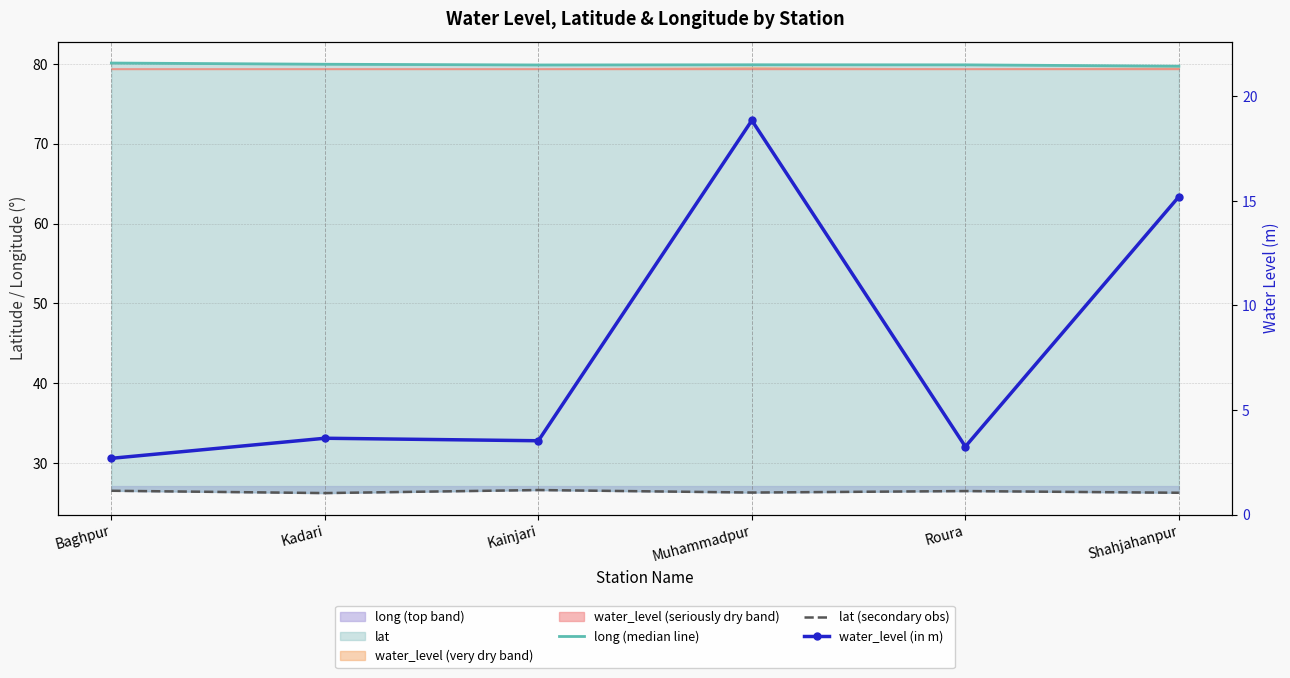

Reading left to right, list all the values displayed in this chart.

long (median line): Baghpur=80.1	Kadari=80.0	Kainjari=79.9	Muhammadpur=79.9	Roura=79.9	Shahjahanpur=79.7
lat (secondary obs): Baghpur=26.5	Kadari=26.2	Kainjari=26.6	Muhammadpur=26.3	Roura=26.5	Shahjahanpur=26.3
water_level (in m): Baghpur=2.7	Kadari=3.6	Kainjari=3.5	Muhammadpur=18.9	Roura=3.2	Shahjahanpur=15.2